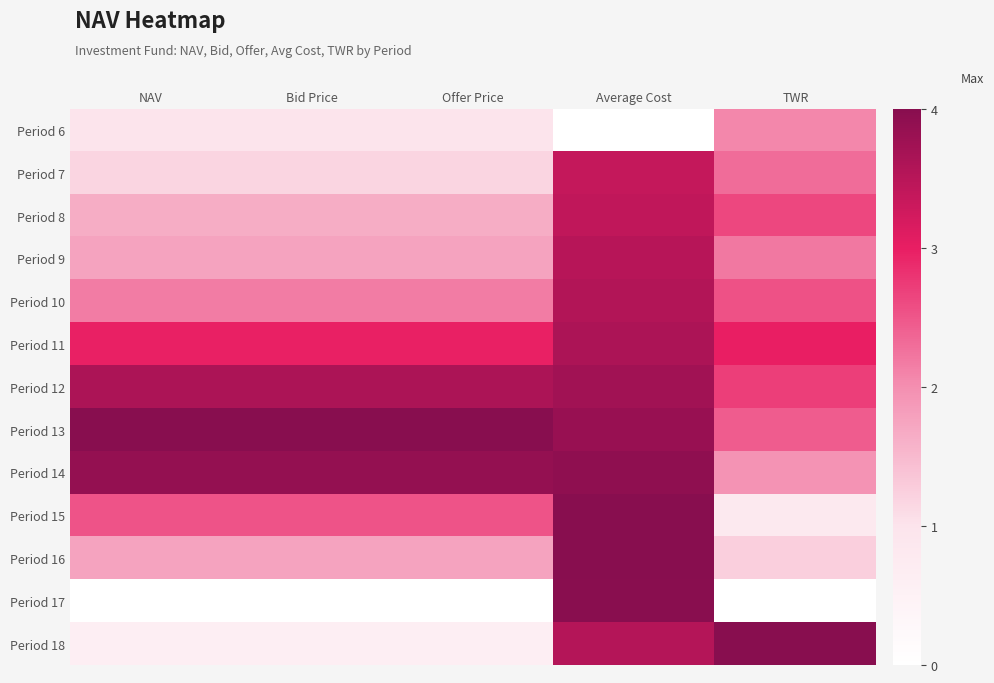

At which category is the sum across all series the highest?

Average Cost